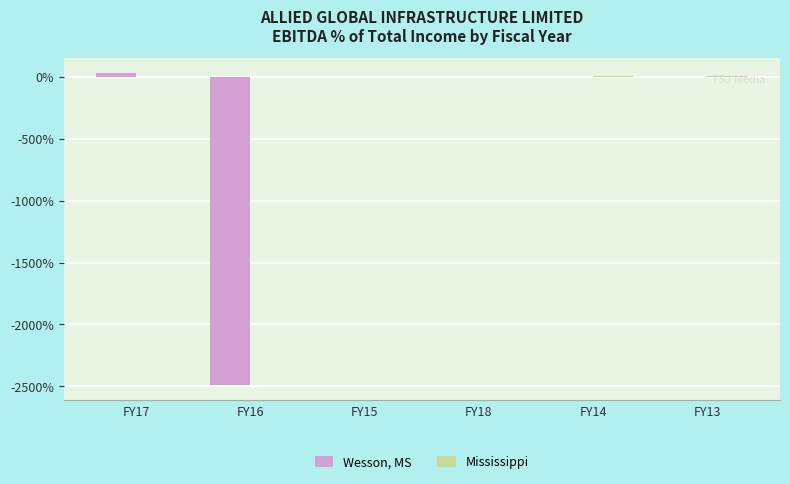

Which series changed the most between FY16 and FY15?

Wesson, MS